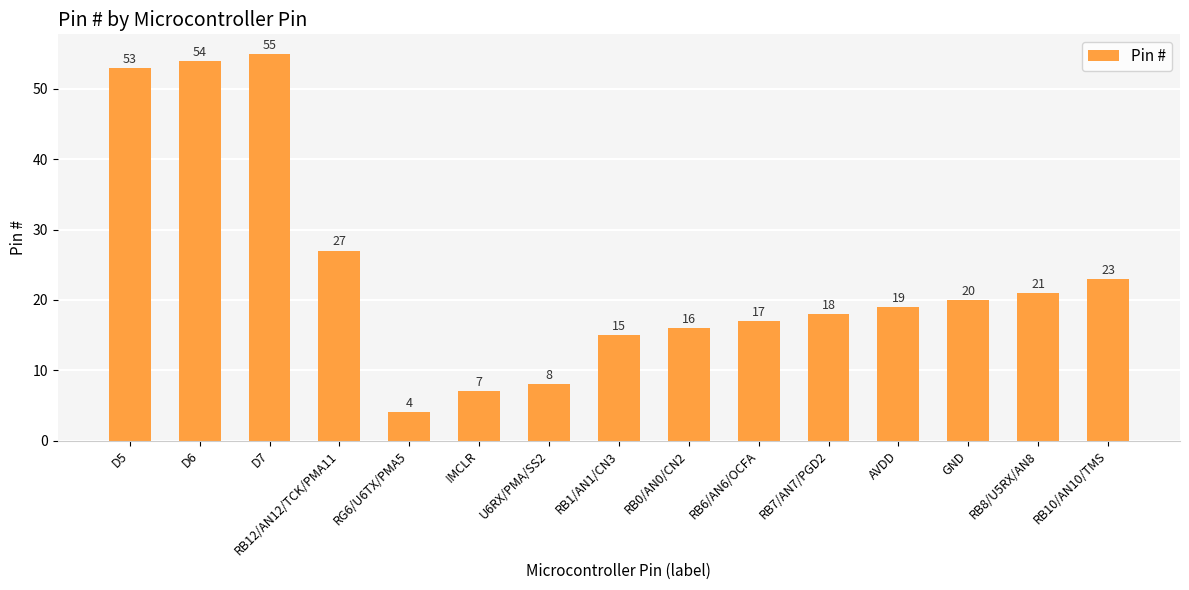

What is the sum of the values at RB6/AN6/OCFA and RB1/AN1/CN3?

32